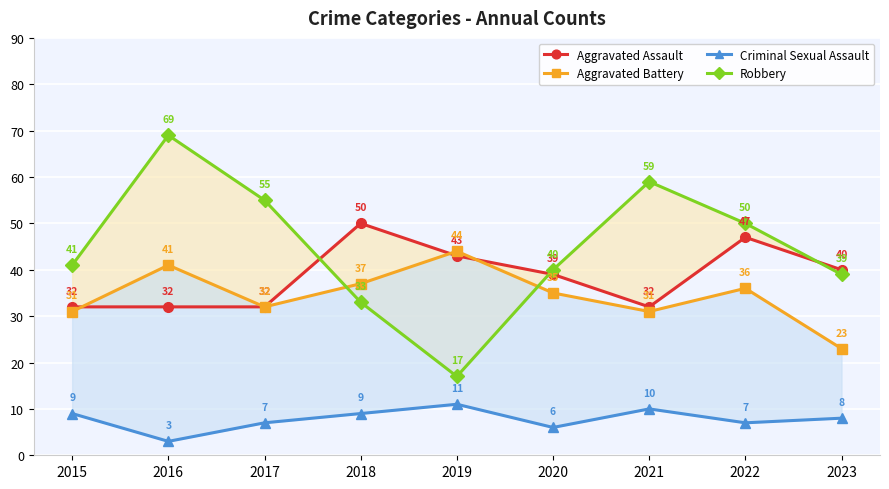

The value of Aggravated Assault at 2023 is 61. True or false?

False